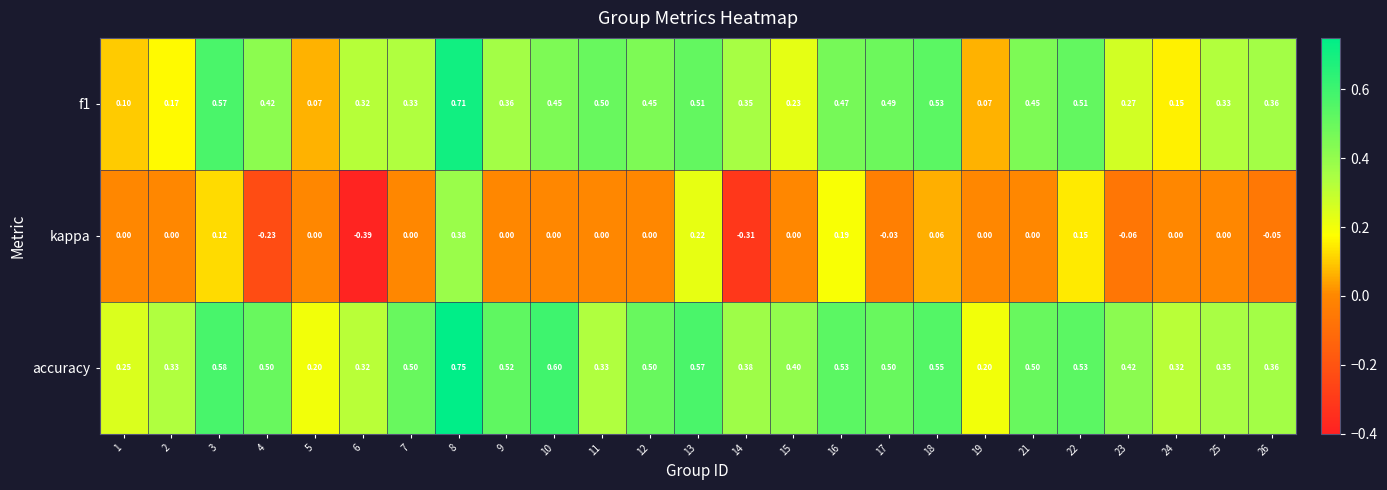

Which series has the widest spread of values?

kappa